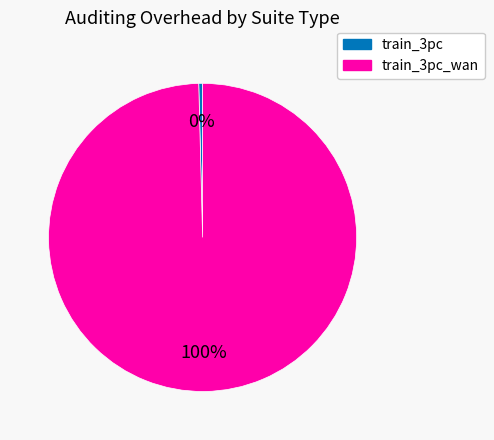

Is there any slice that represents more than half of the pie?

Yes